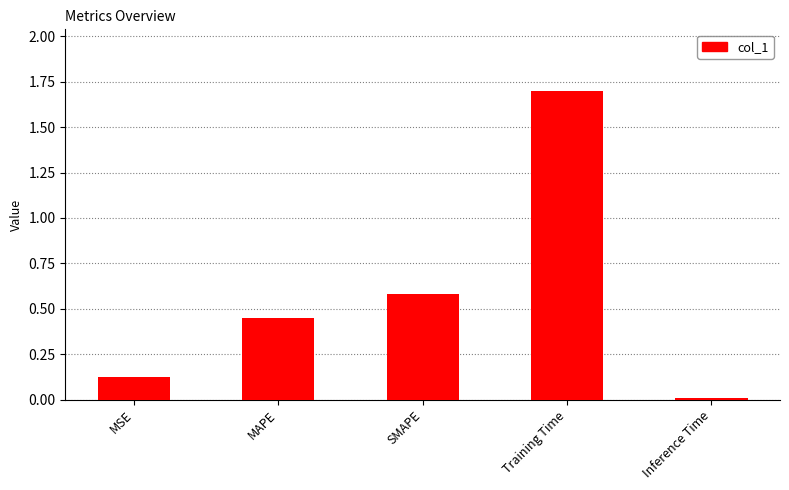

What is the value of the 3rd bar from the left?

0.6